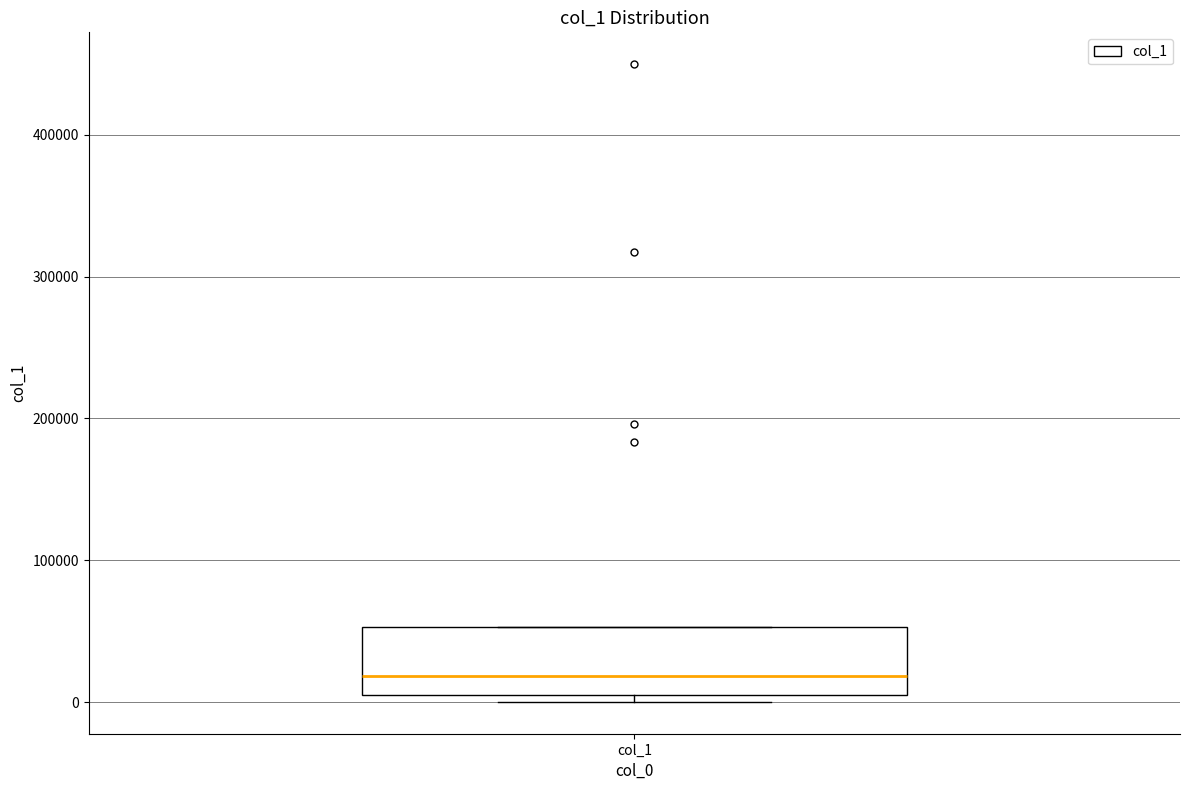

Transcribe this box plot: give where the median line is, the range the box spans, and where the two whiskers end, as read against the y-axis. The values are not printed on the chart, so give them approximately, as read against the axis.

median 20000, box 0 to 50000, whiskers 0 (just below the box's lower edge) to 50000